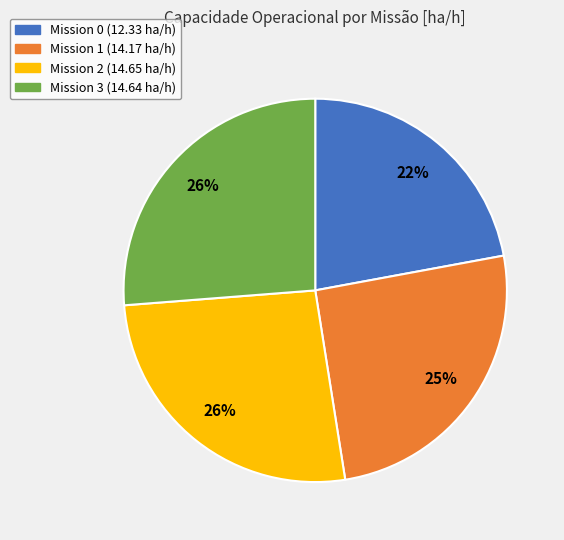

The Mission 1 (14.17 ha/h) slice represents 36% of the pie. True or false?

False